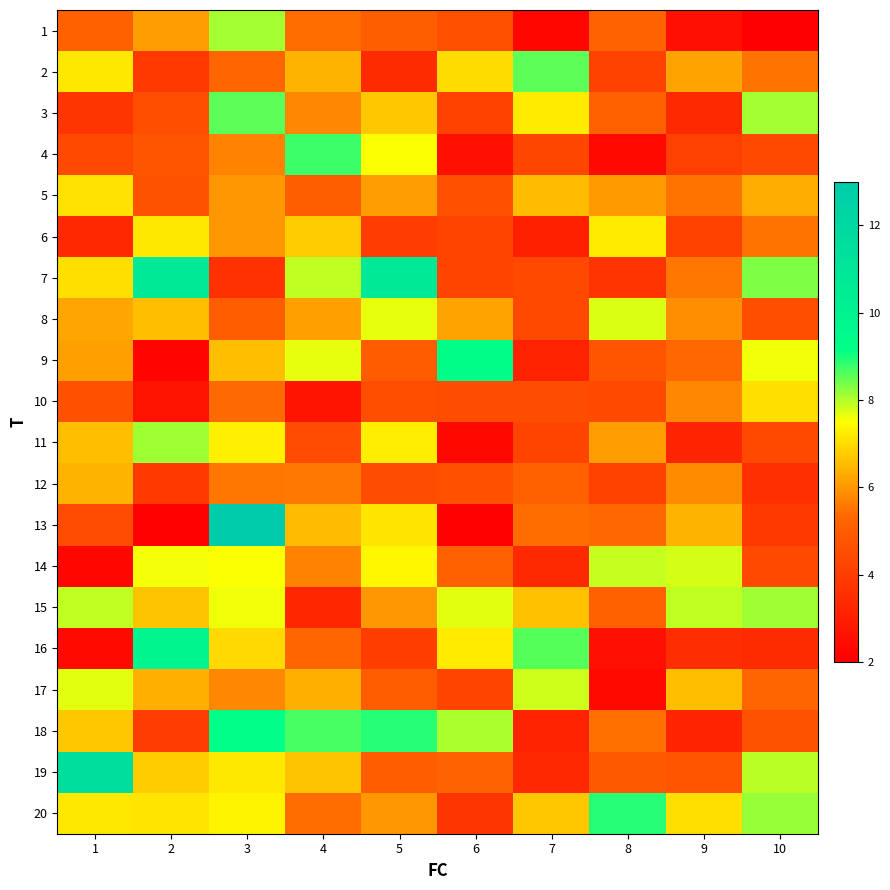

Which series has the largest total across all categories?

20